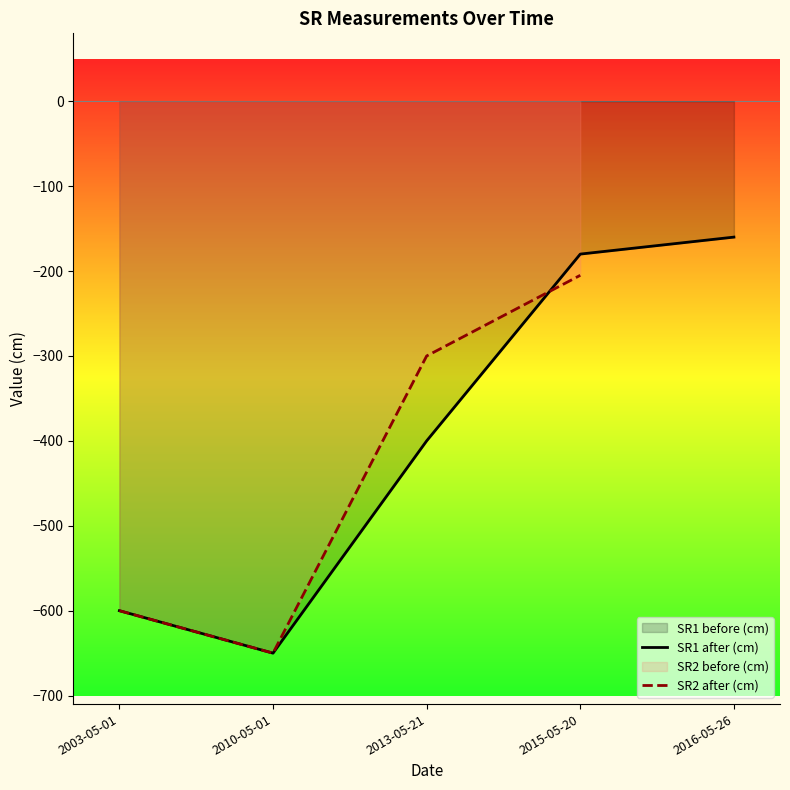

How many values exceed -400?

2